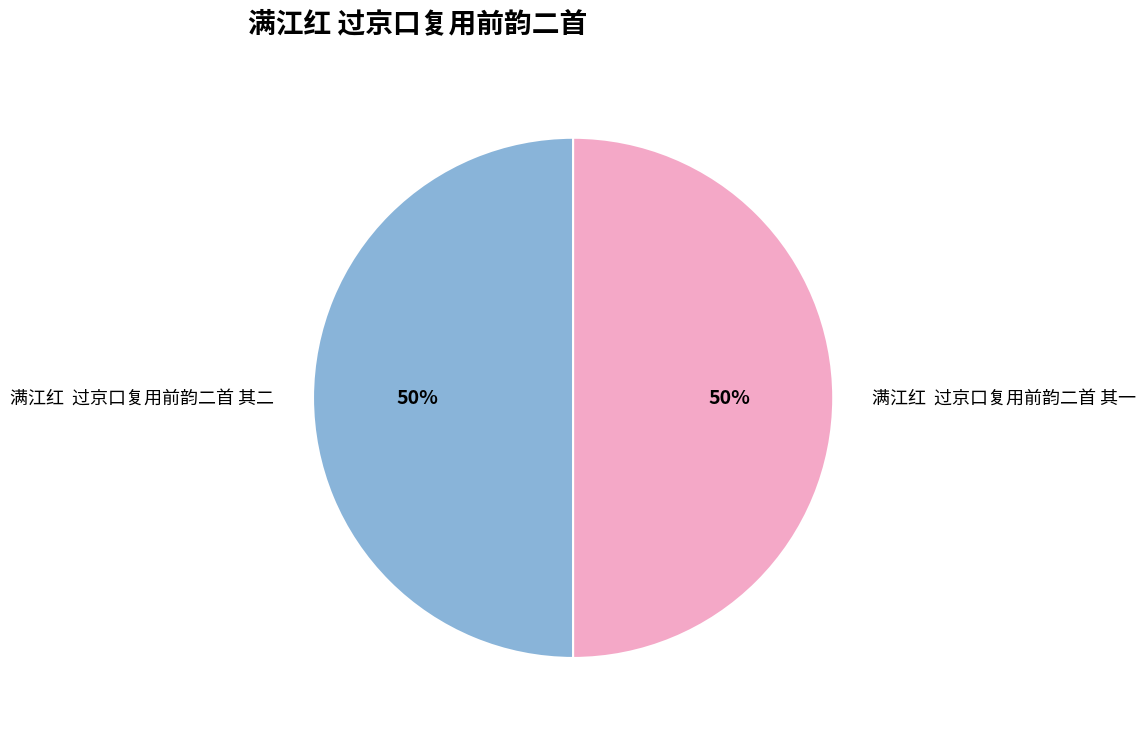

To the nearest percent, what portion does 满江红 过京口复用前韵二首 其二 represent?

50%